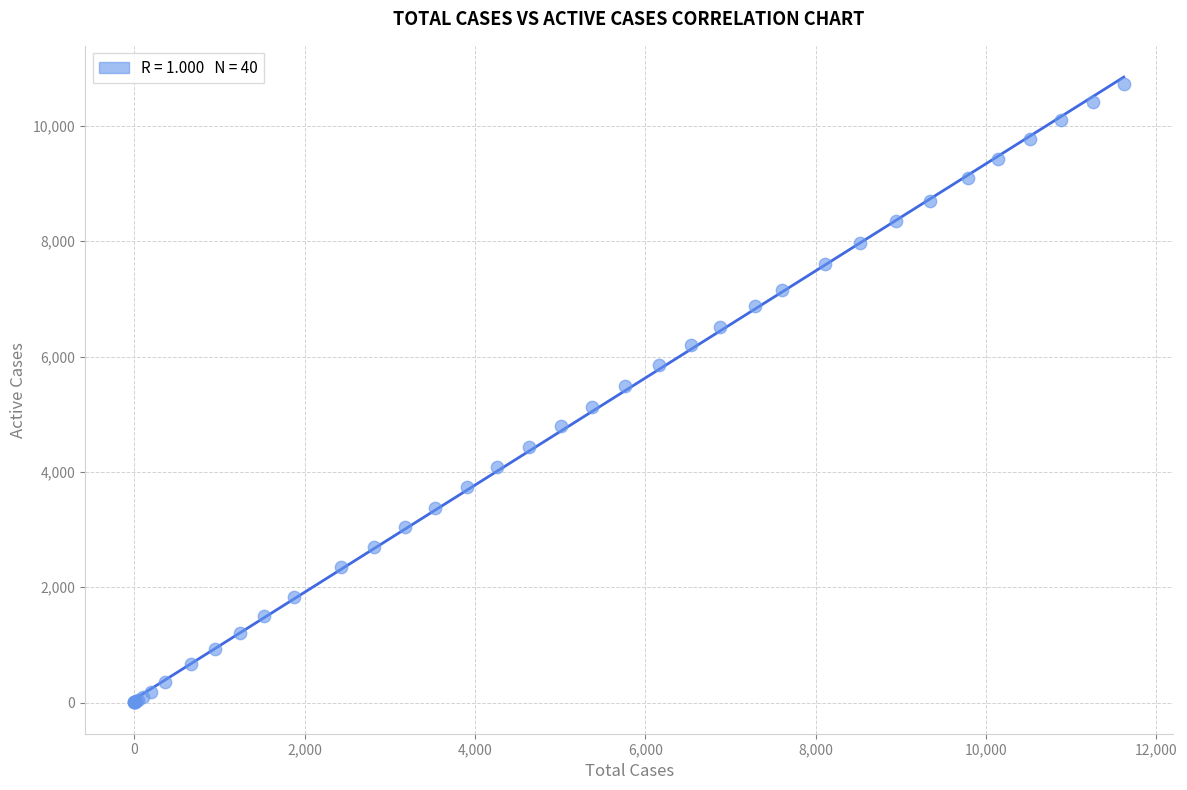

What Y value in the scatter plot is closest to 5365?

5490